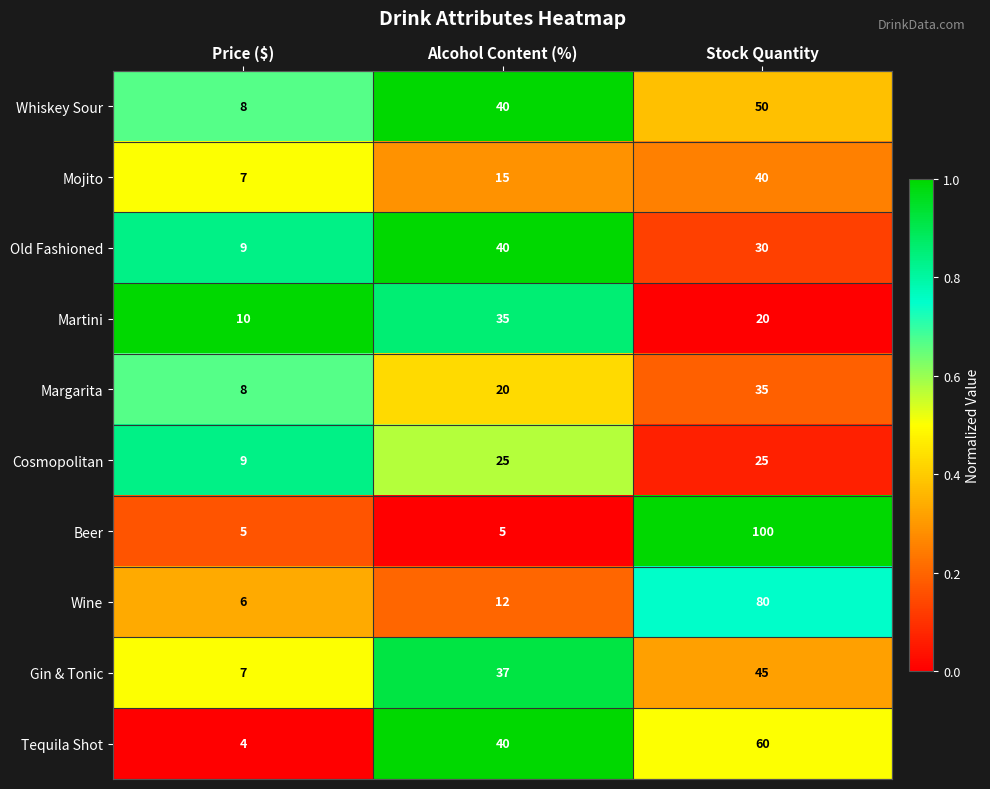

What is the approximate value of Old Fashioned at Alcohol Content (%)?

40